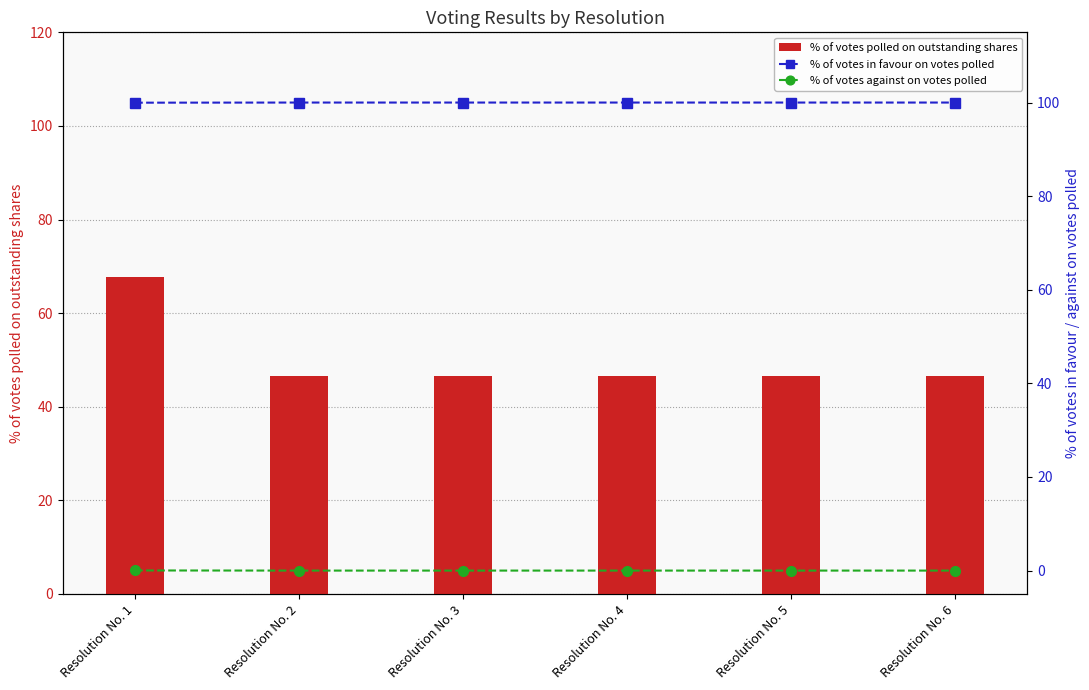

Rank the series at Resolution No. 6 from lowest to highest value.

% of votes against on votes polled, % of votes polled on outstanding shares, % of votes in favour on votes polled